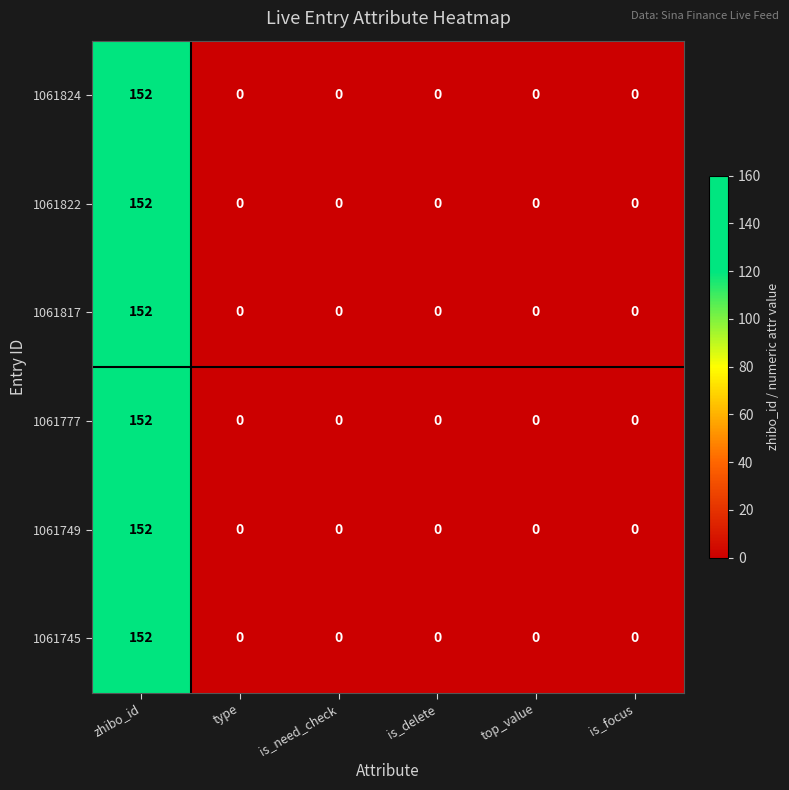

The 1061777 series shows 81 at is_need_check. True or false?

False